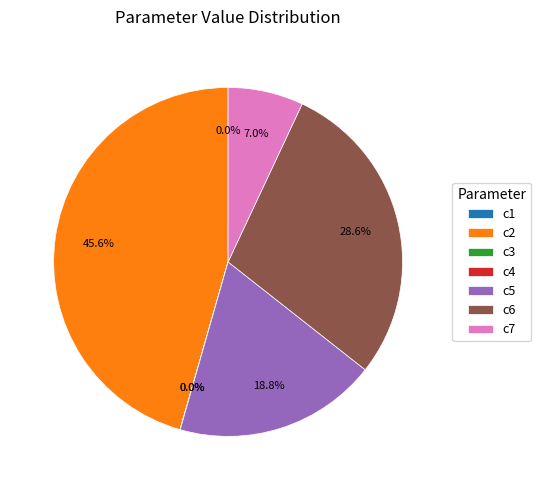

Which slice is the largest?

c2